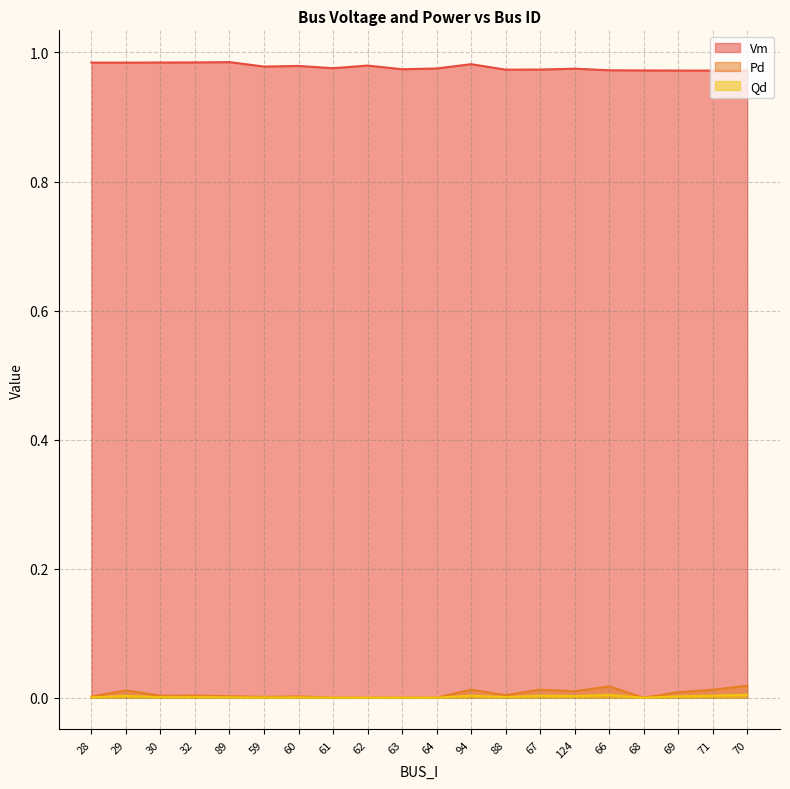

True or false: Qd and Vm intersect in this chart.

False